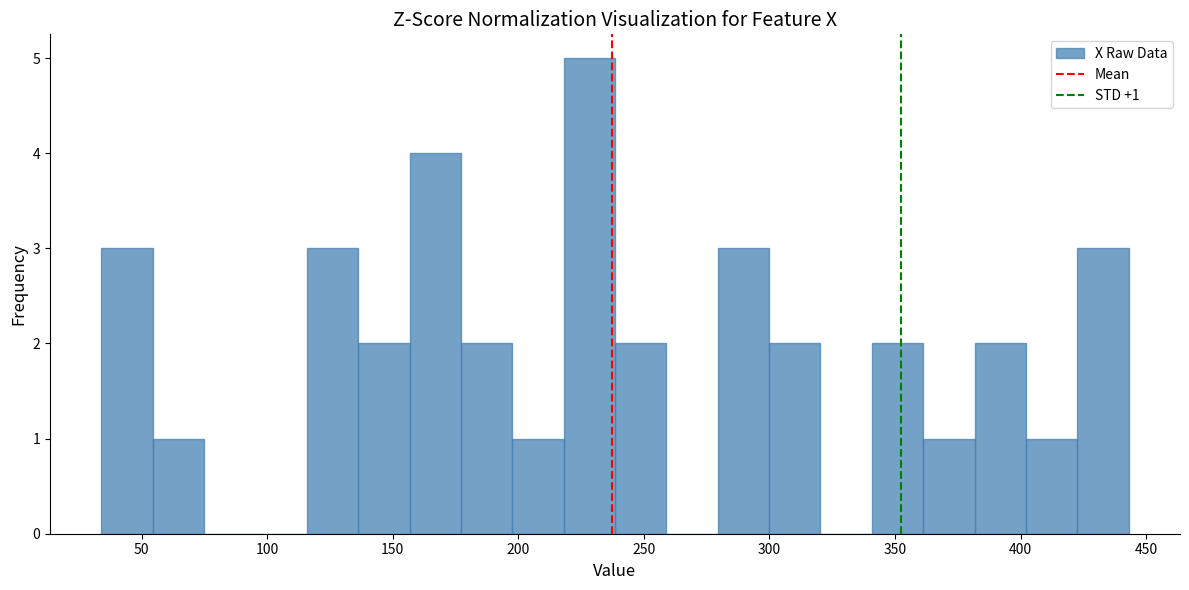

Which range on the x-axis has the tallest bar?

220 to 240